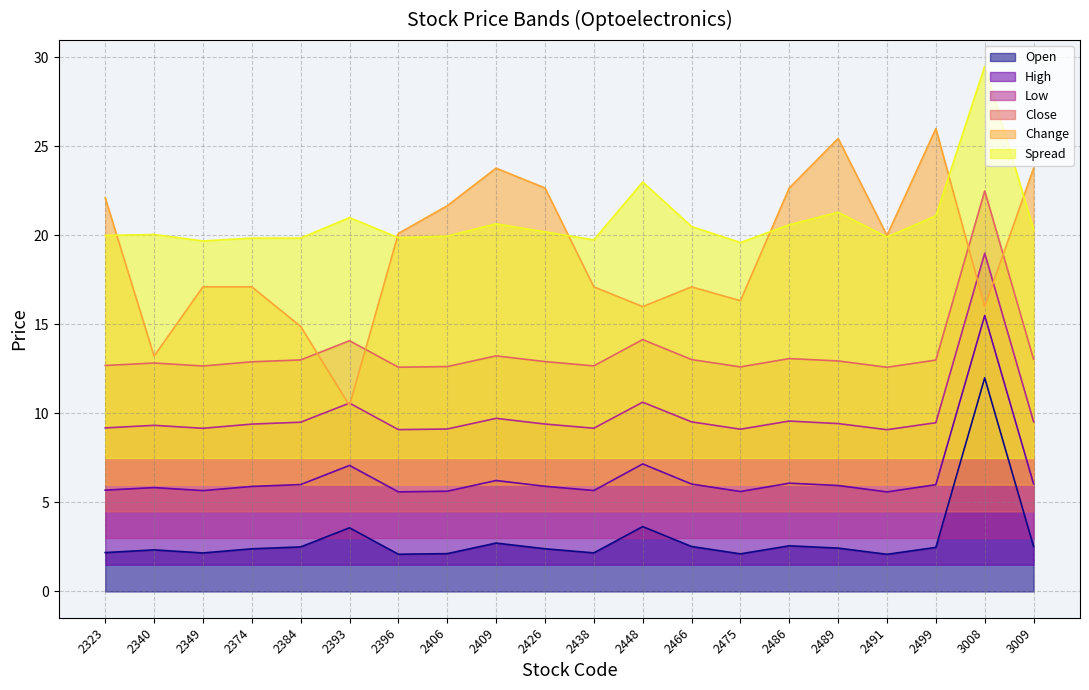

Is the value of Low at 2438 greater than the value of High at 2438?

Yes